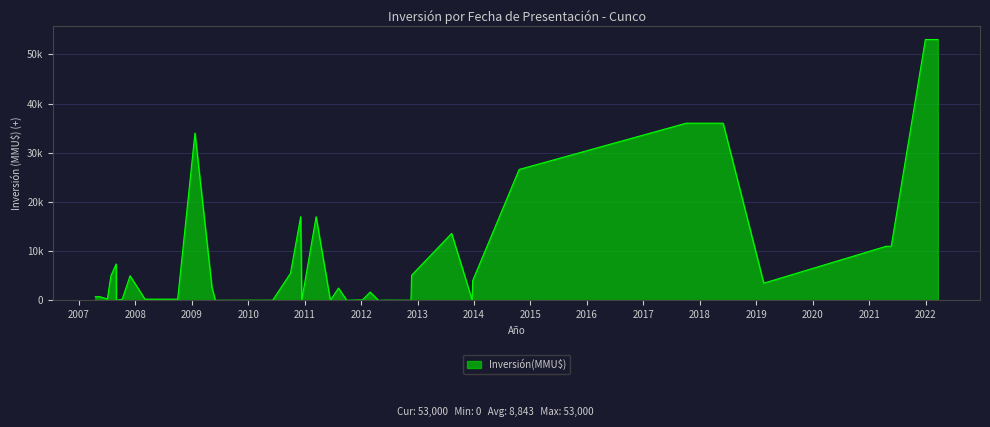

Does the chart have visible grid lines?

Yes